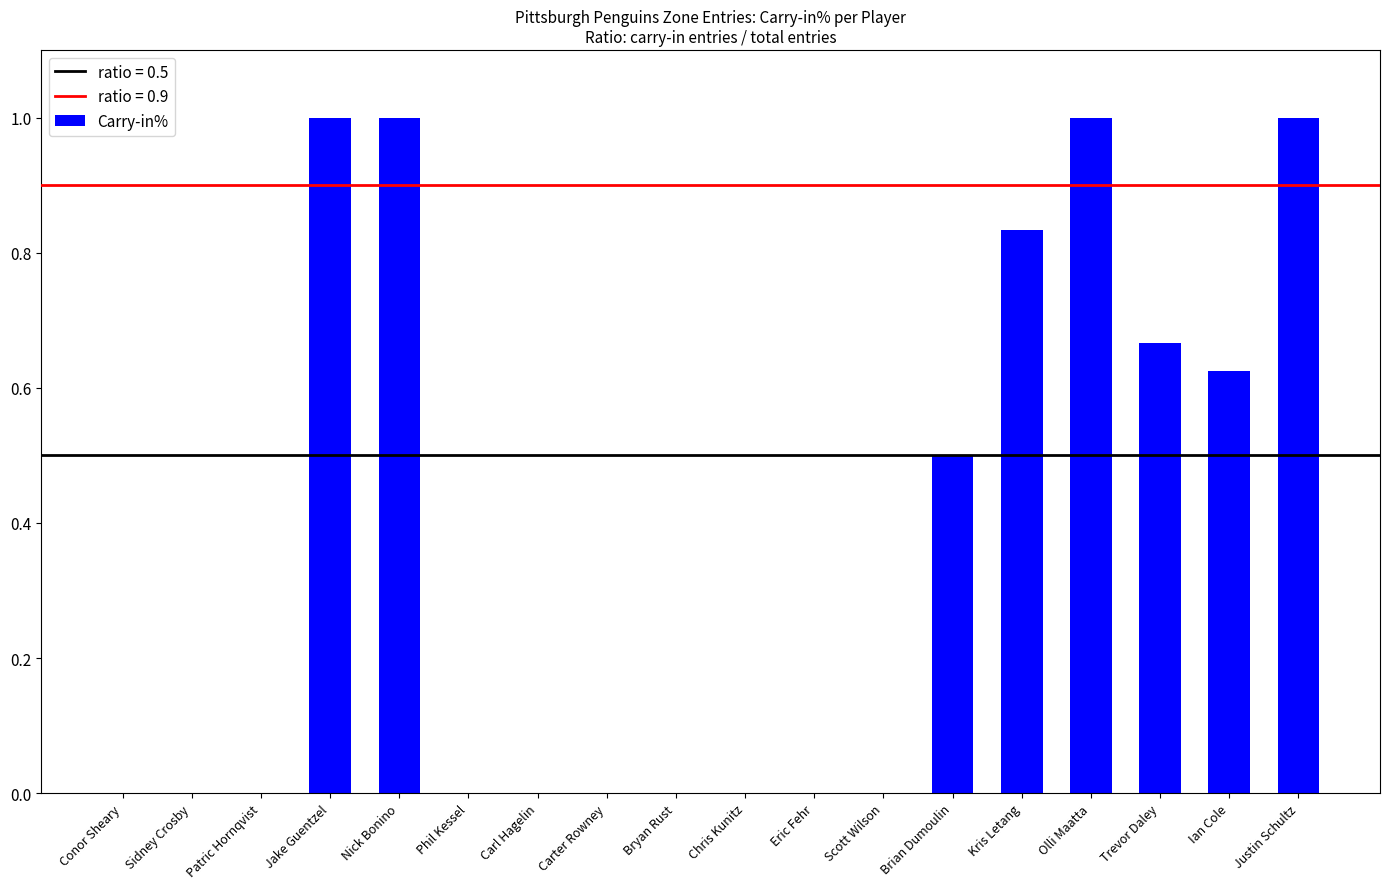

What is the change in value from Patric Hornqvist to Justin Schultz?

+1.0